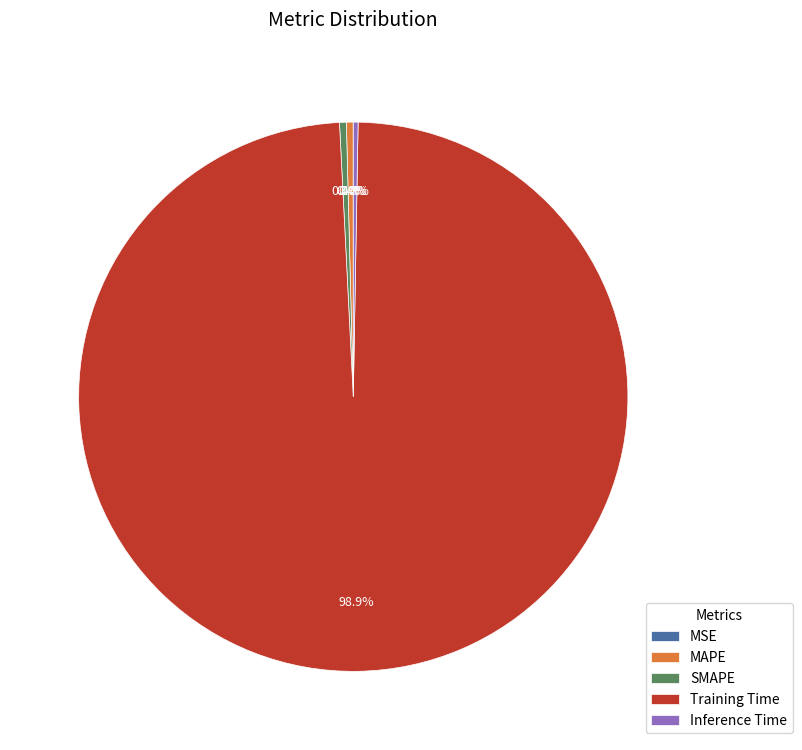

What percentage is NOT represented by SMAPE?

99.6%